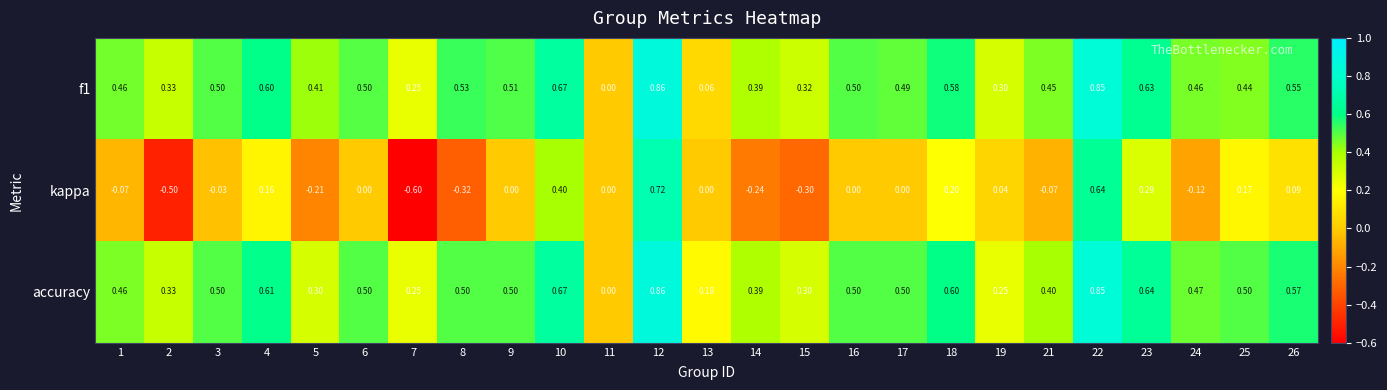

How many data points does each series have?

25